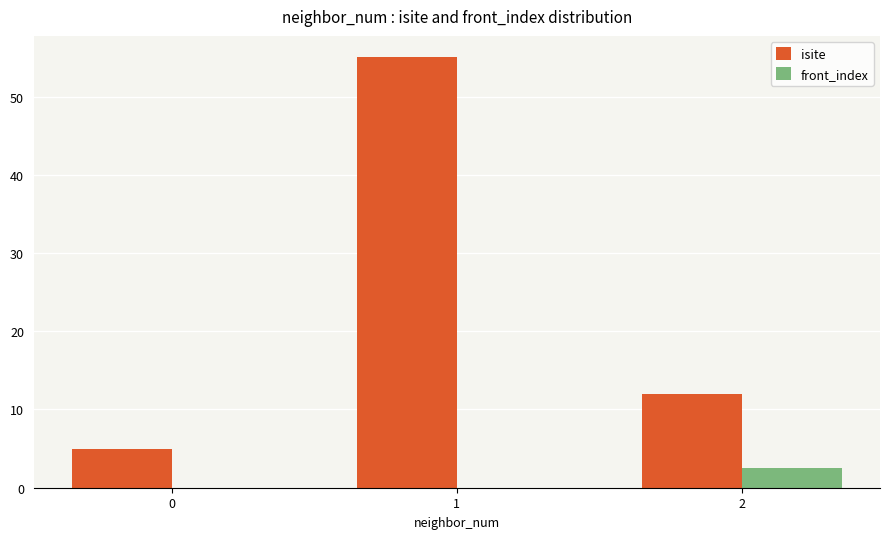

What is the sum of the front_index values at 2 and 0?

2.5